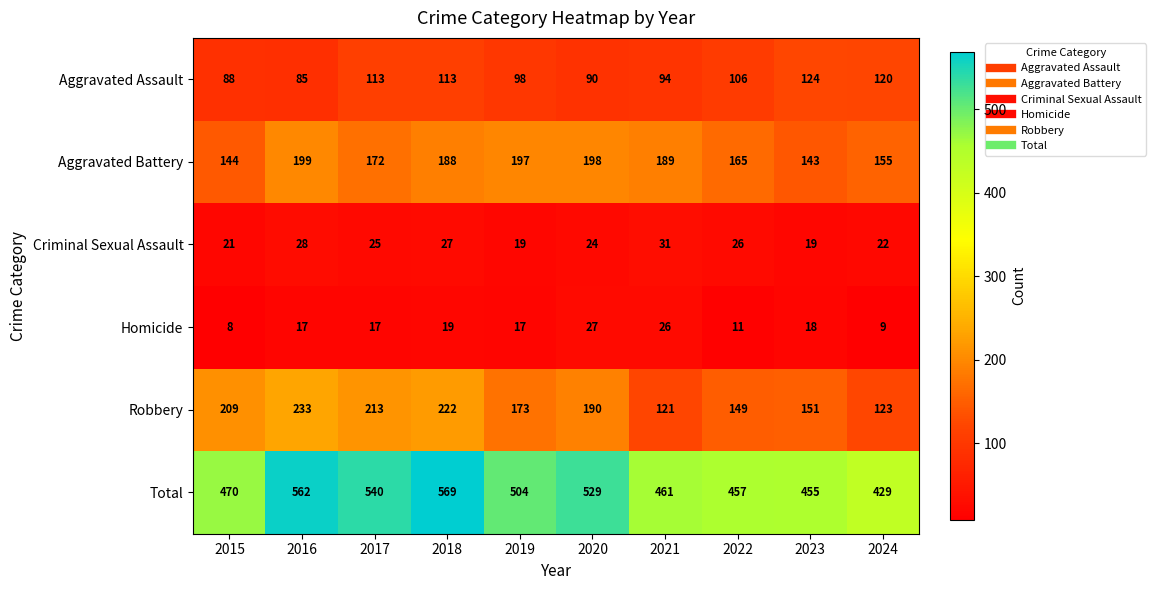

At which category is the sum across all series the highest?

2018